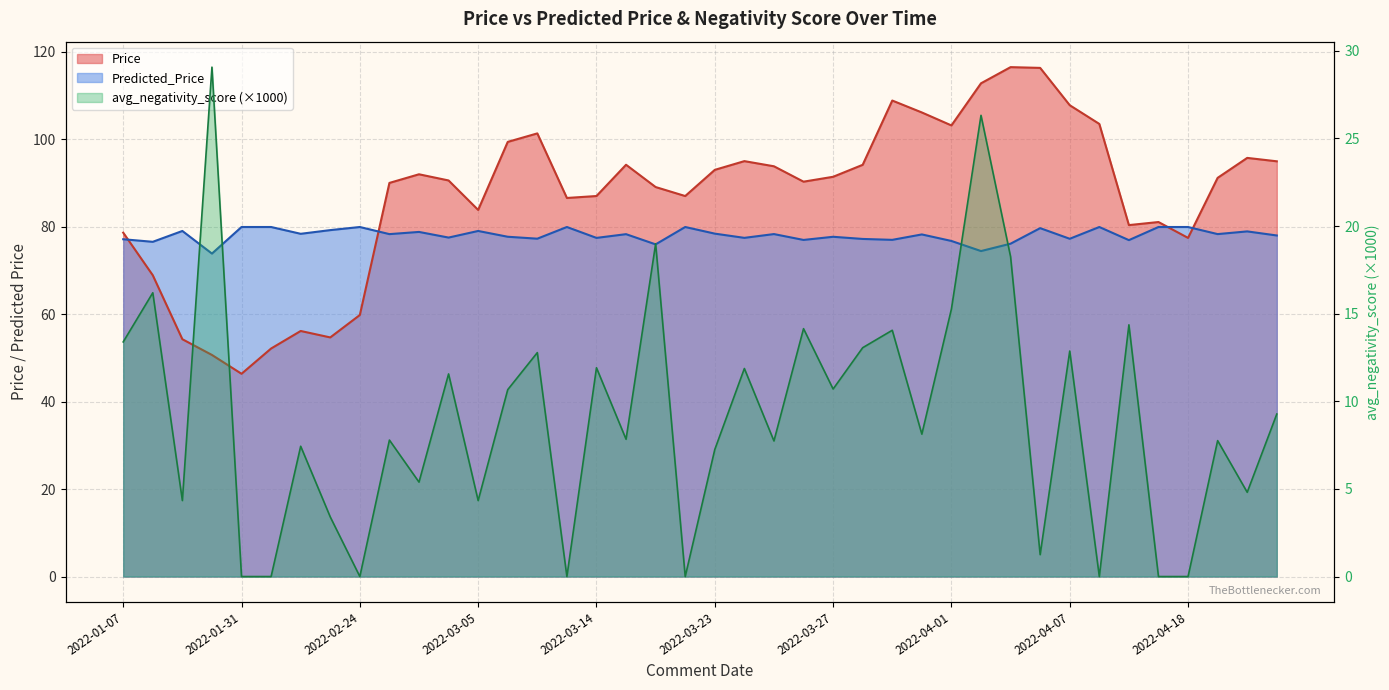

What is the label of the 26th point from the right?

2022-03-11